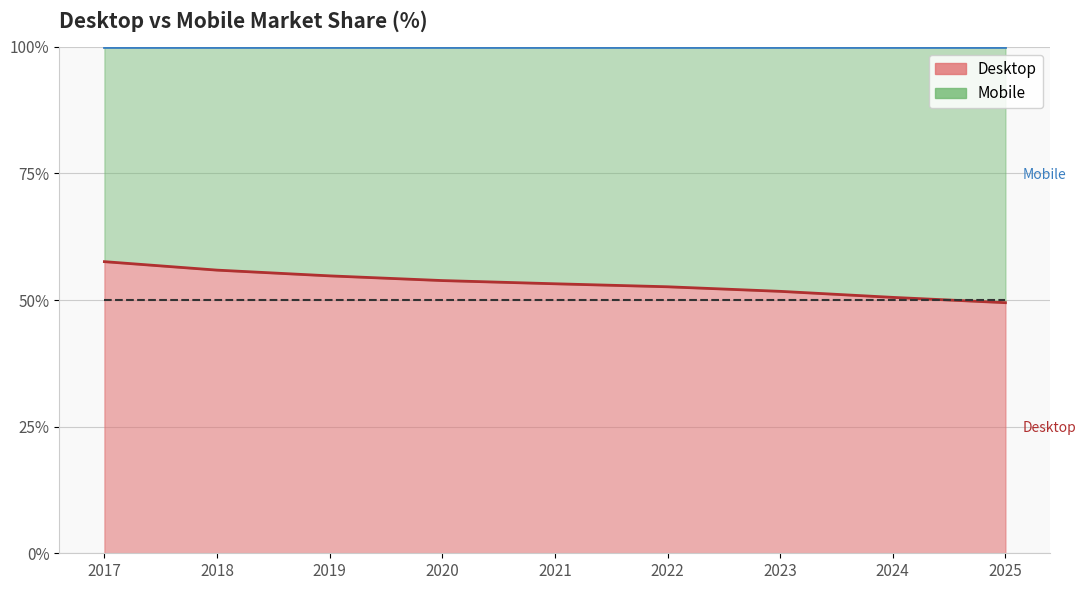

Reading left to right, list all the values displayed in this chart.

Desktop line: 57.6	55.9	54.8	53.9	53.2	52.6	51.7	50.5	49.5
Mobile top: 100.0	100.0	100.0	100.0	100.0	100.0	100.0	100.0	100.0
50% reference: 50.0	50.0	50.0	50.0	50.0	50.0	50.0	50.0	50.0